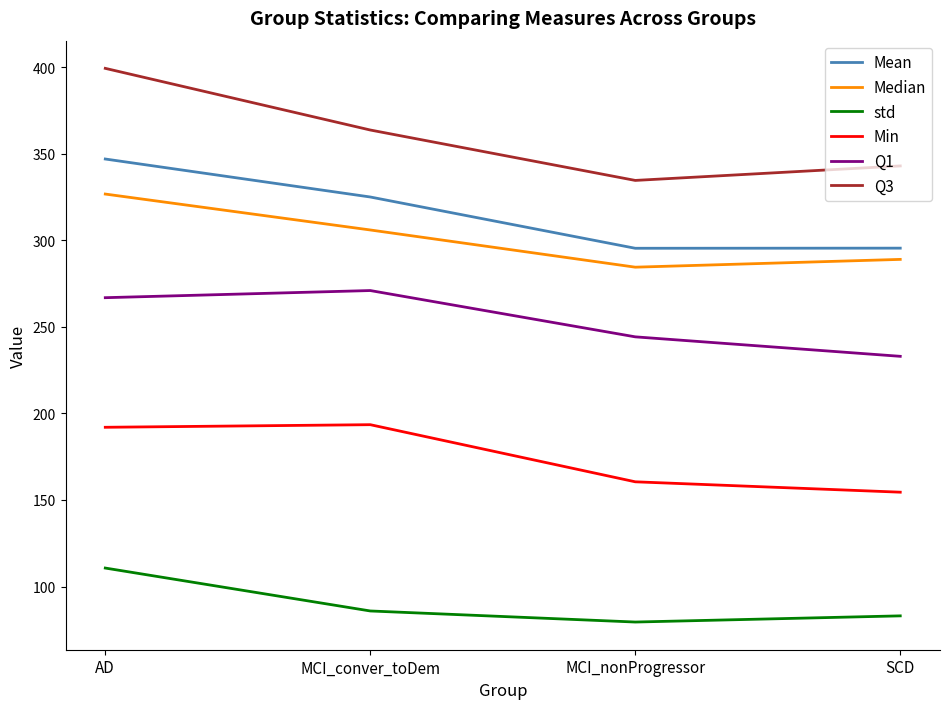

The value of Mean at MCI_conver_toDem is 325.1. True or false?

True